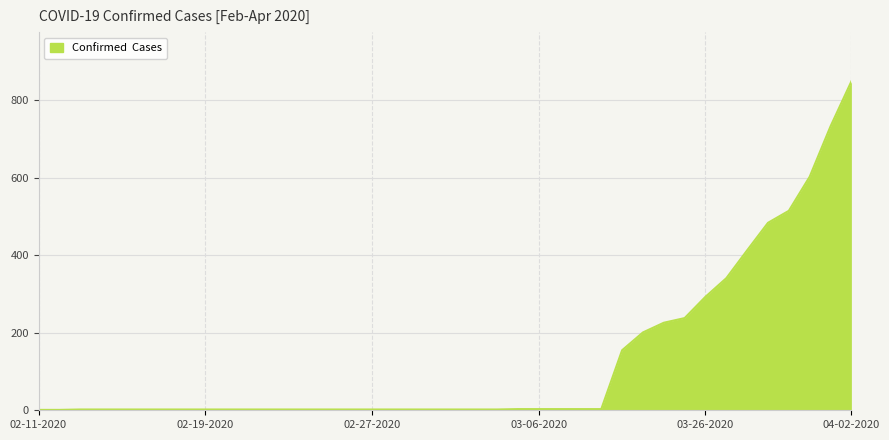

What is the difference between the maximum and minimum values?

848